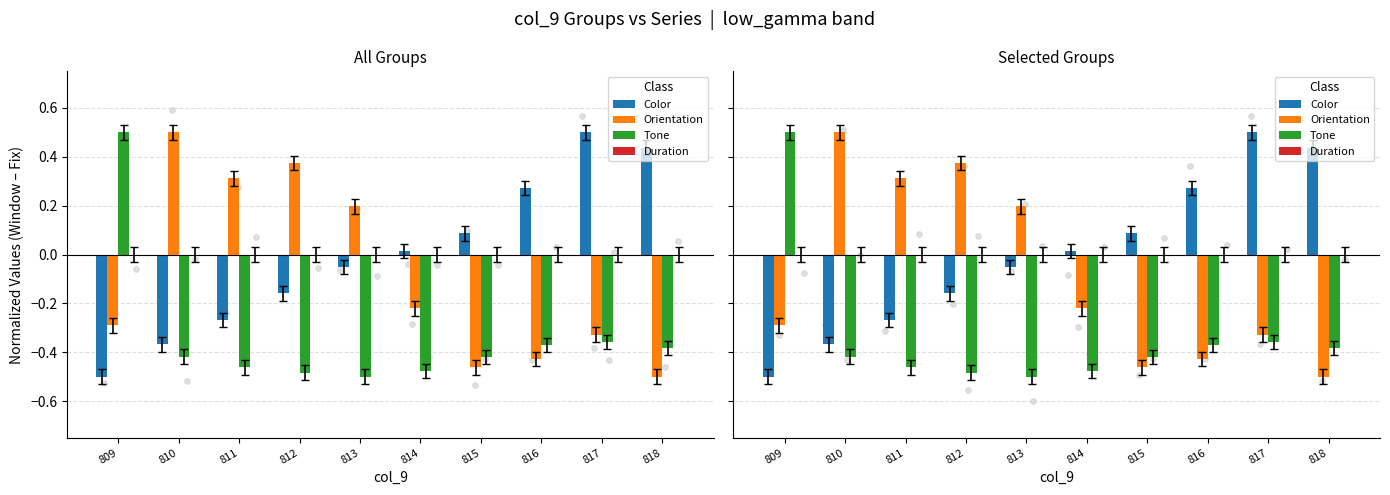

Is the value of Tone at 814 greater than the value of Duration at 816?

No